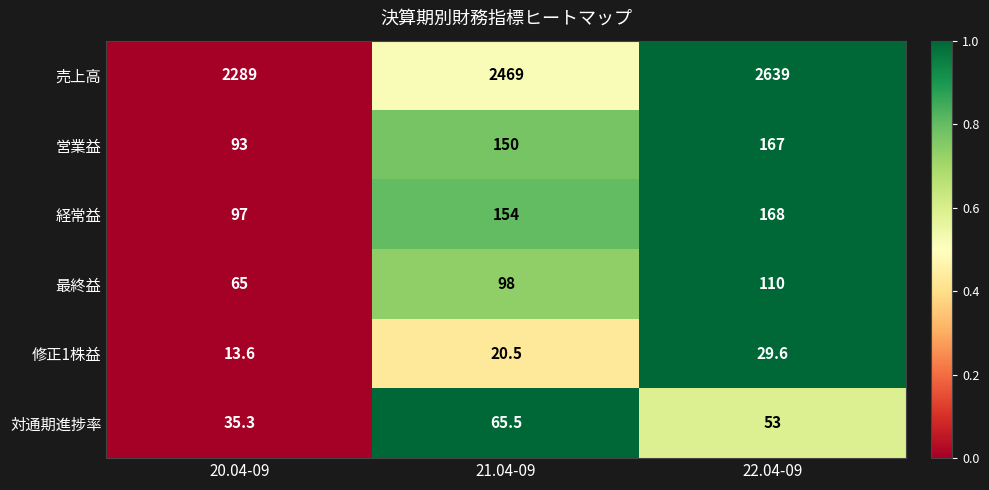

At 20.04-09, list the series in order from smallest to largest.

修正1株益, 対通期進捗率, 最終益, 営業益, 経常益, 売上高